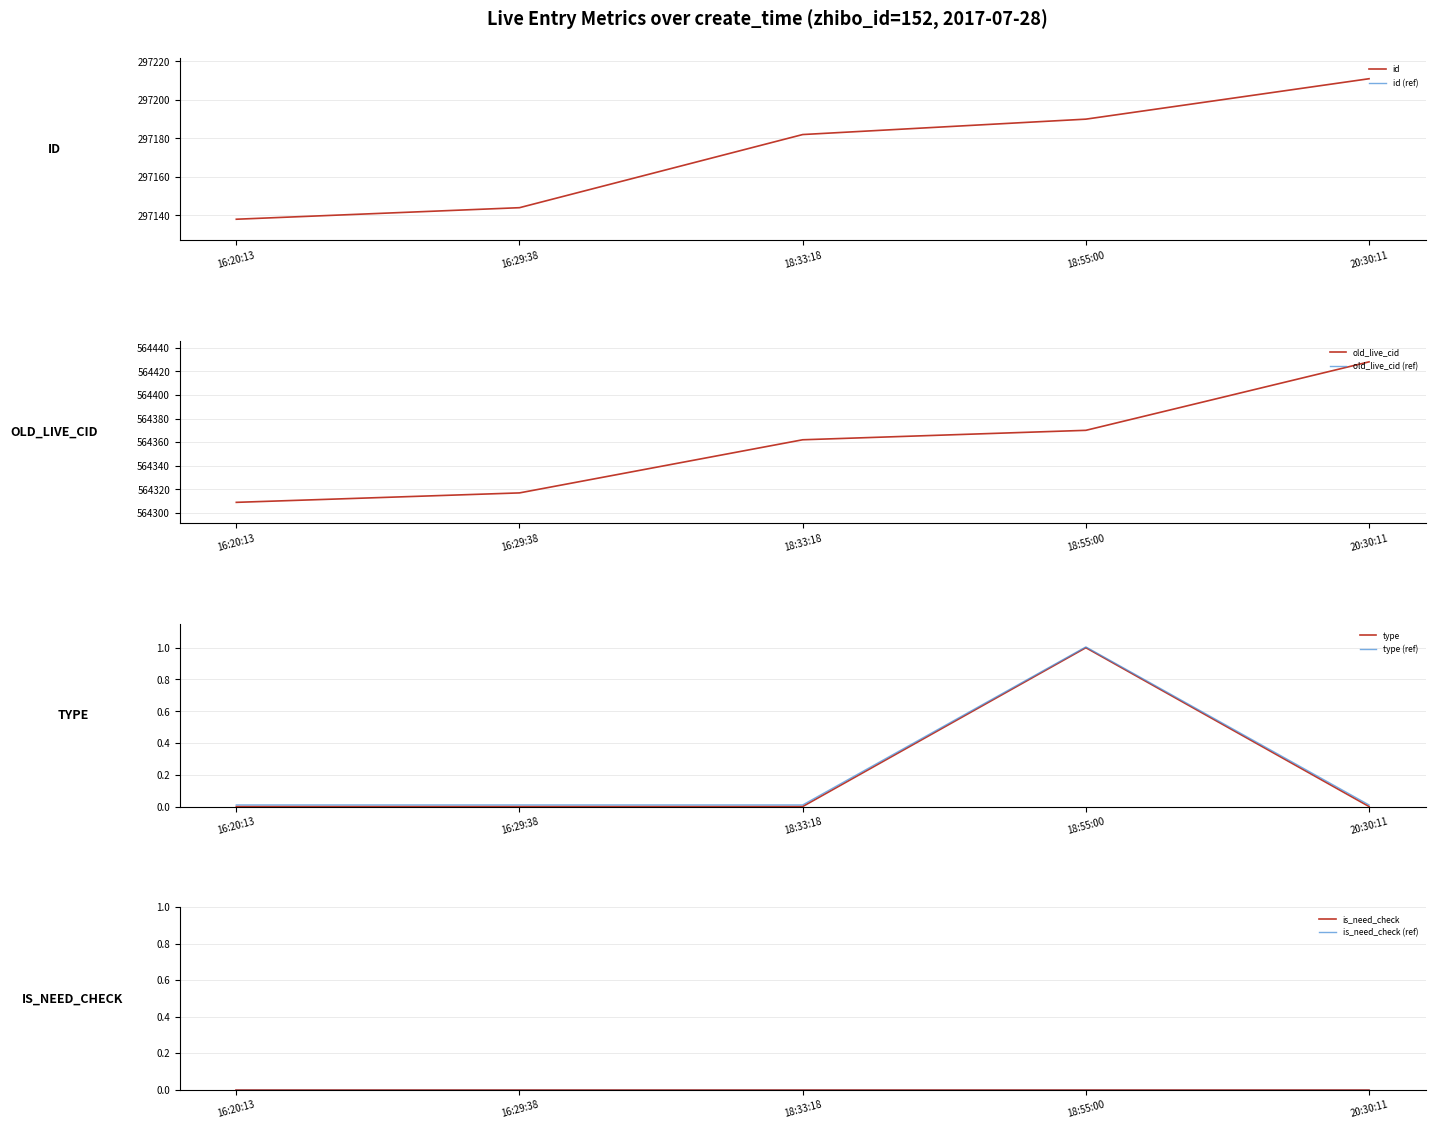

True or false: old_live_cid has a value of 906963.7 at 16:29:38.

False